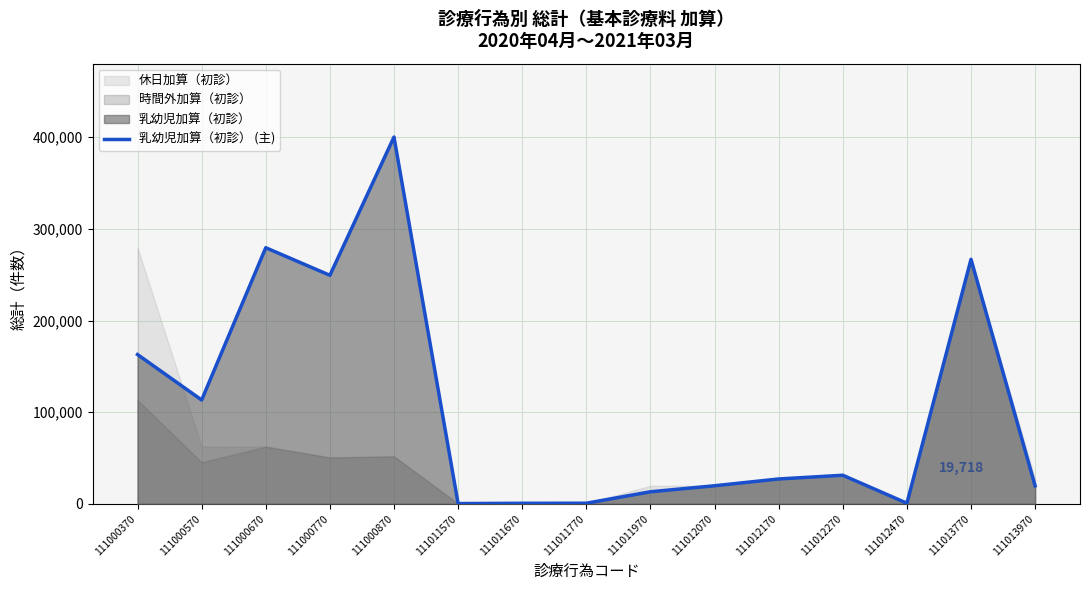

Rank the categories by value from highest to lowest.

111000870, 111000670, 111013770, 111000770, 111000370, 111000570, 111012270, 111012170, 111012070, 111013970, 111011970, 111012470, 111011770, 111011670, 111011570